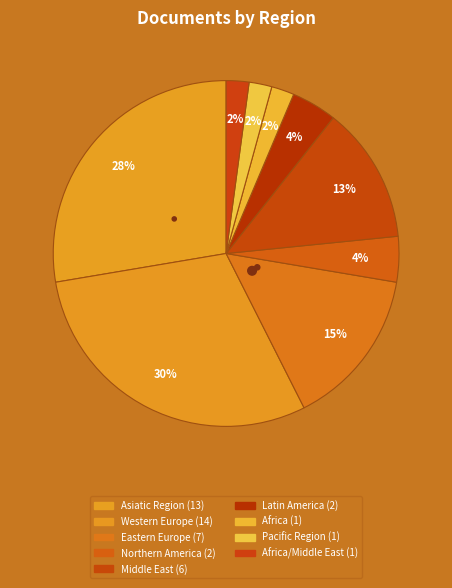

The Western Europe slice represents 16% of the pie. True or false?

False